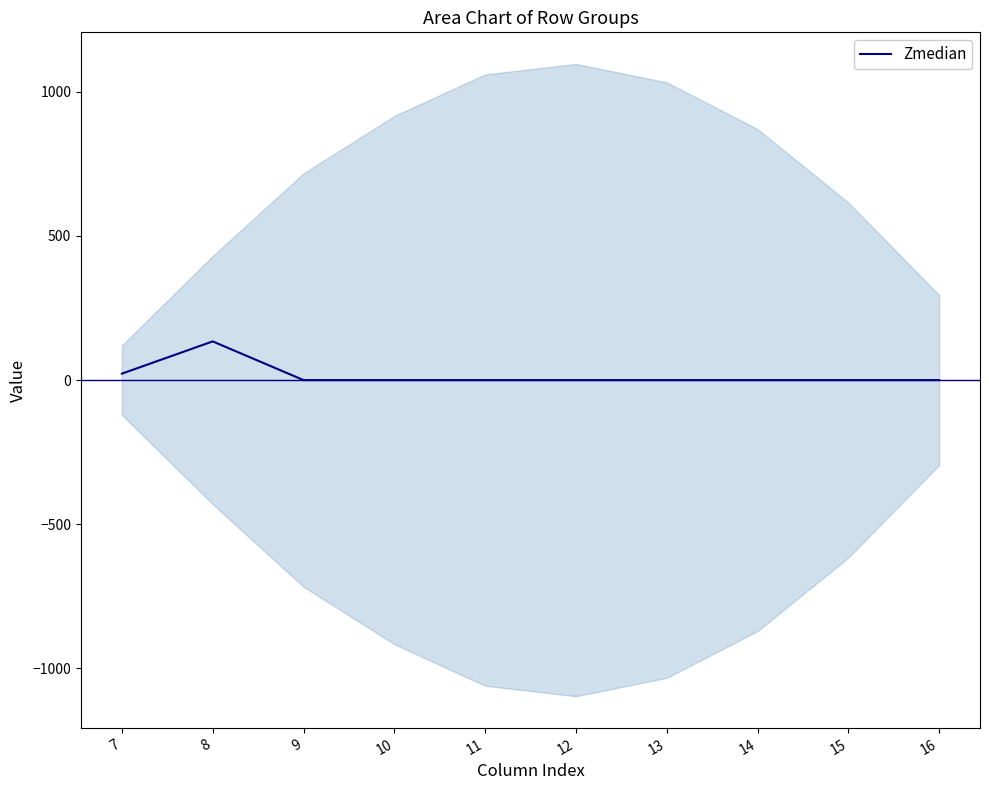

List the labels in order of value, smallest first.

9, 10, 11, 12, 13, 14, 15, 16, 7, 8